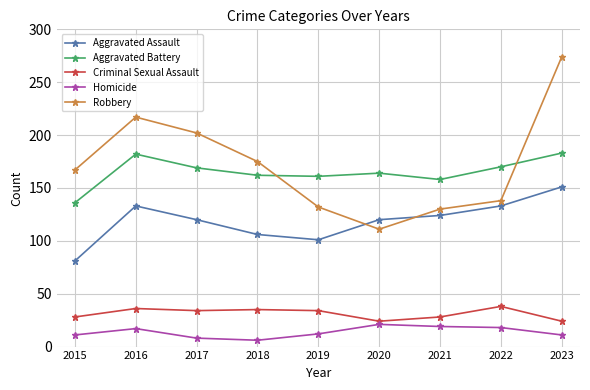

Which category has the highest value across all series?

2023